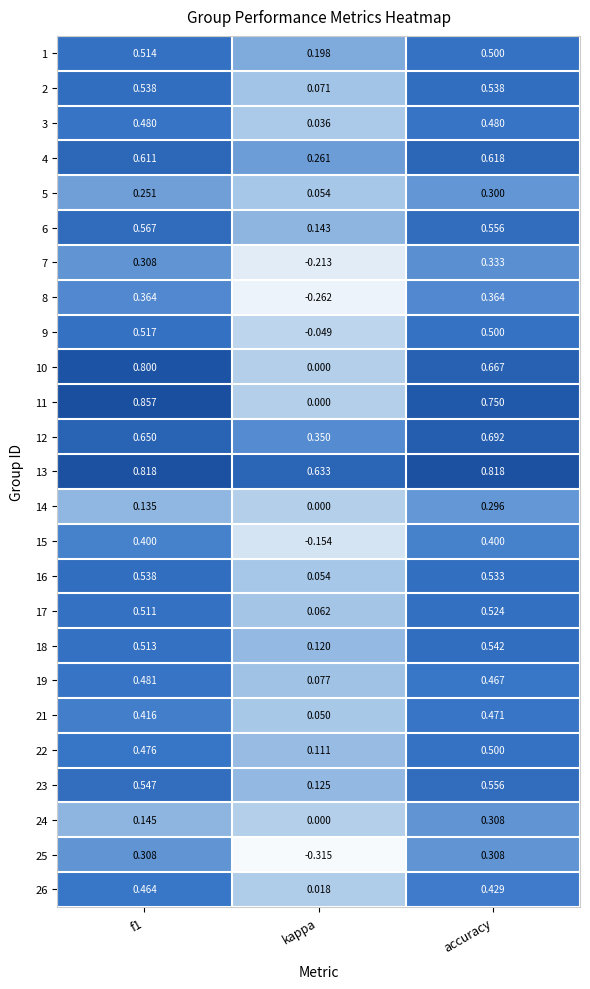

At which category is the sum across all series the highest?

accuracy